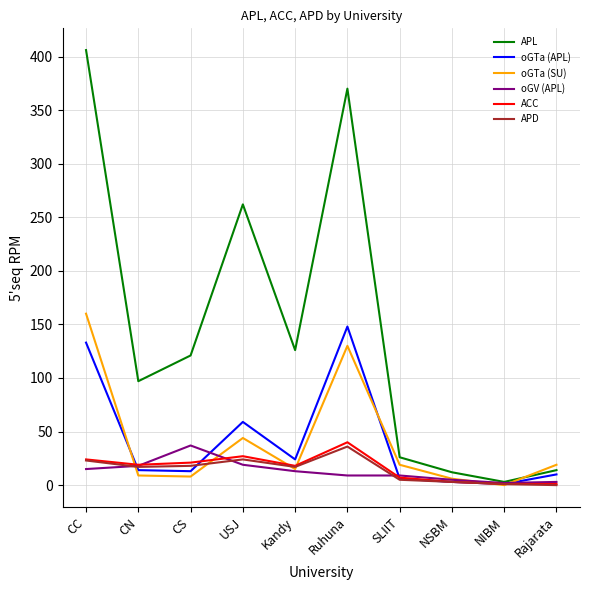

The value of APD at USJ is 24. True or false?

True